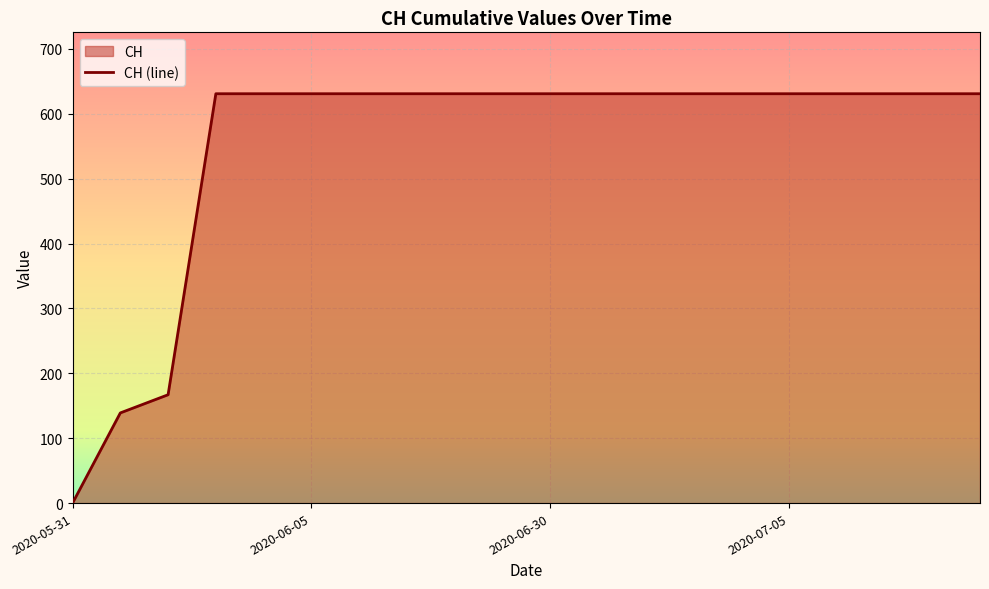

Which label corresponds to the smallest value in the chart?

2020-05-31